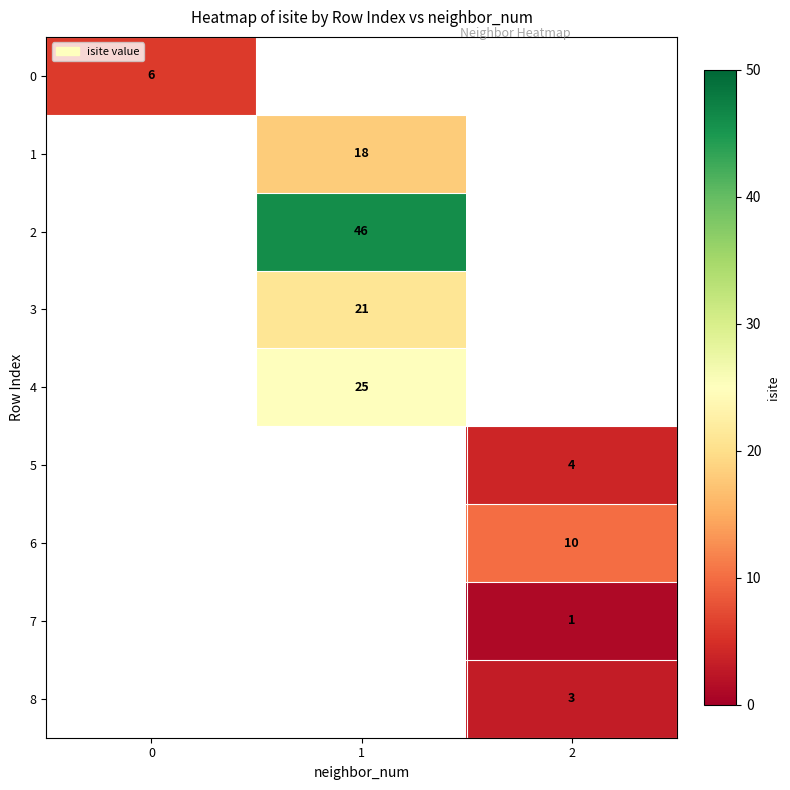

Is it true that 2 equals 46 at 1?

True